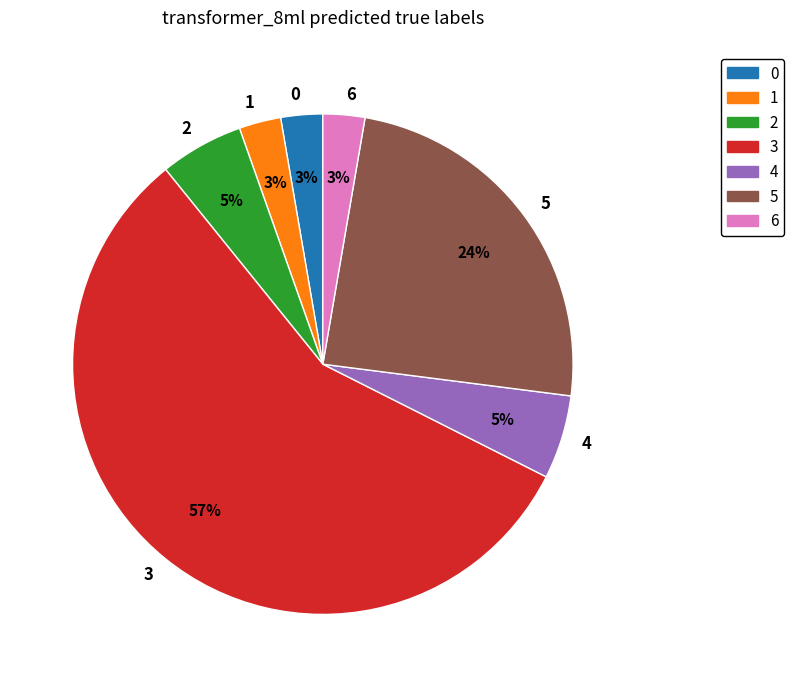

To the nearest percent, what is the average slice percentage?

14%